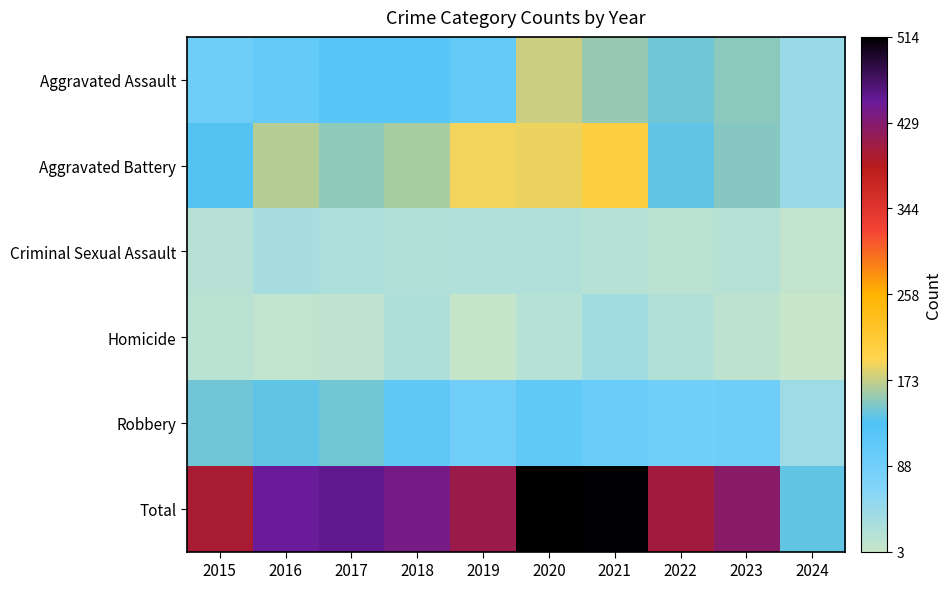

Which series changed the most between 2021 and 2023?

Total